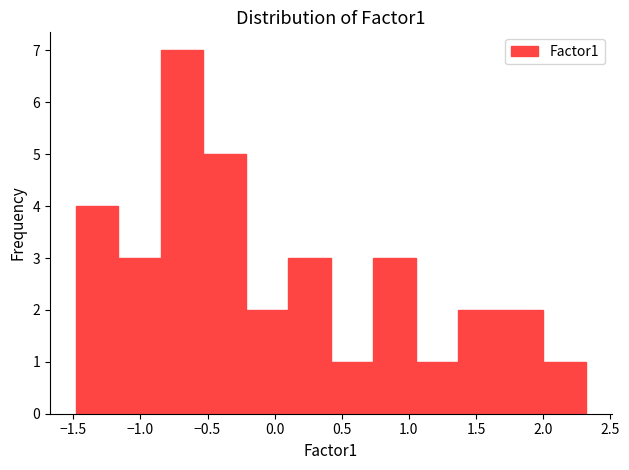

Reading left to right, transcribe this chart: for each bar, give the range it covers on the x-axis and its height. Neither the bar edges nor the heights are printed on the chart, so give them approximately, as read against the axes.

-1.50 to -1.15: 4
-1.15 to -0.85: 3
-0.85 to -0.55: 7
-0.55 to -0.20: 5
-0.20 to 0.10: 2
0.10 to 0.40: 3
0.40 to 0.75: 1
0.75 to 1.05: 3
1.05 to 1.35: 1
1.35 to 1.70: 2
1.70 to 2.00: 2
2.00 to 2.30: 1